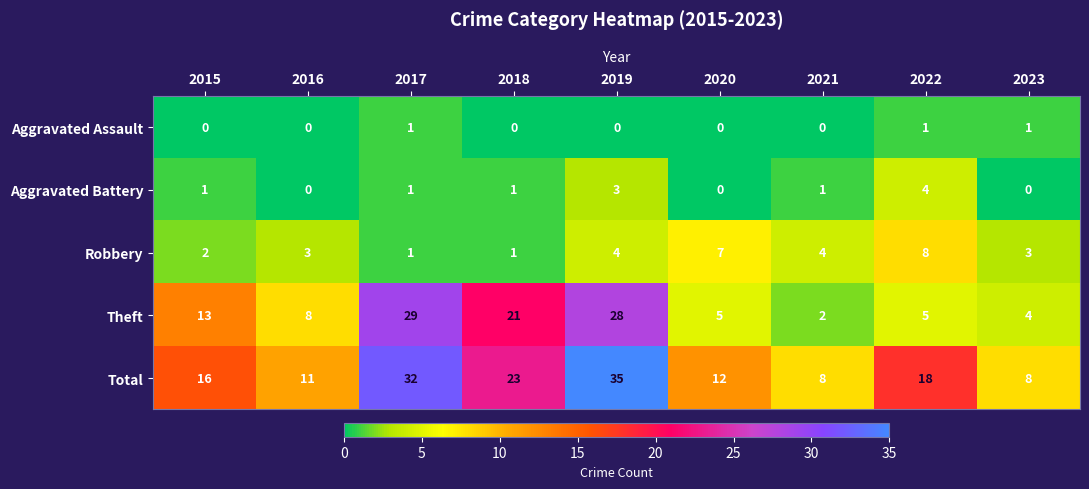

Count the number of categories in the chart.

9